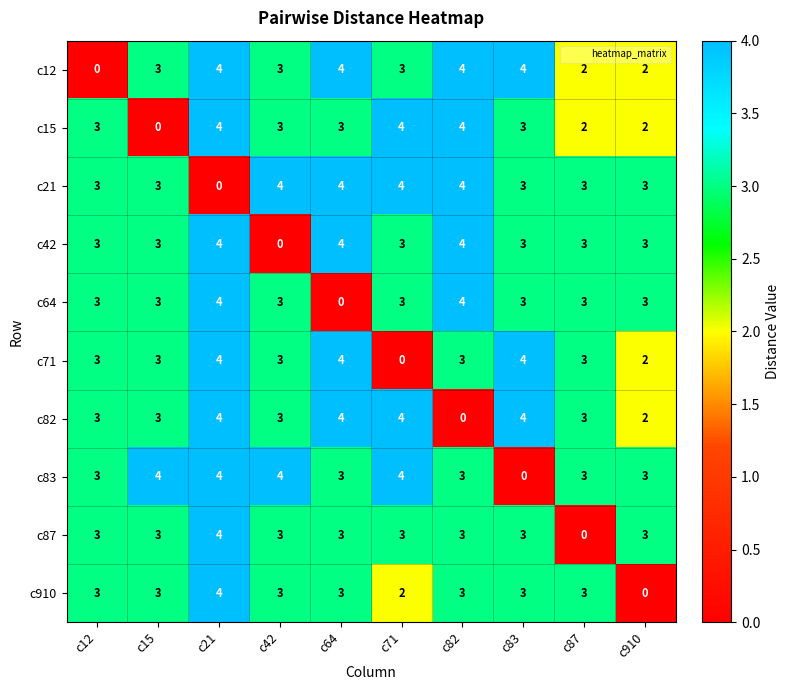

What value does the c15 series have at c82?

4